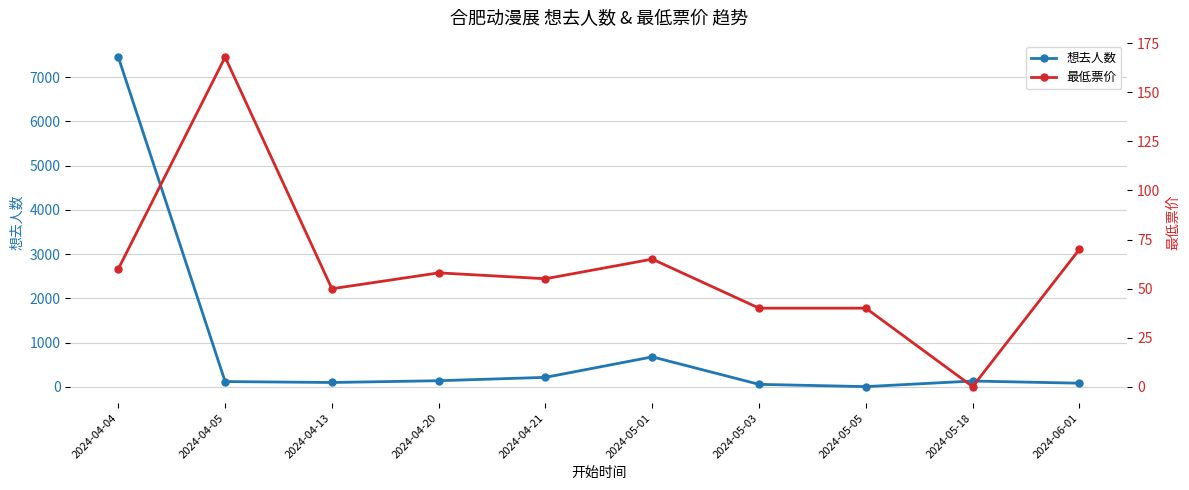

The 想去人数 series shows 37.1 at 2024-05-03. True or false?

False